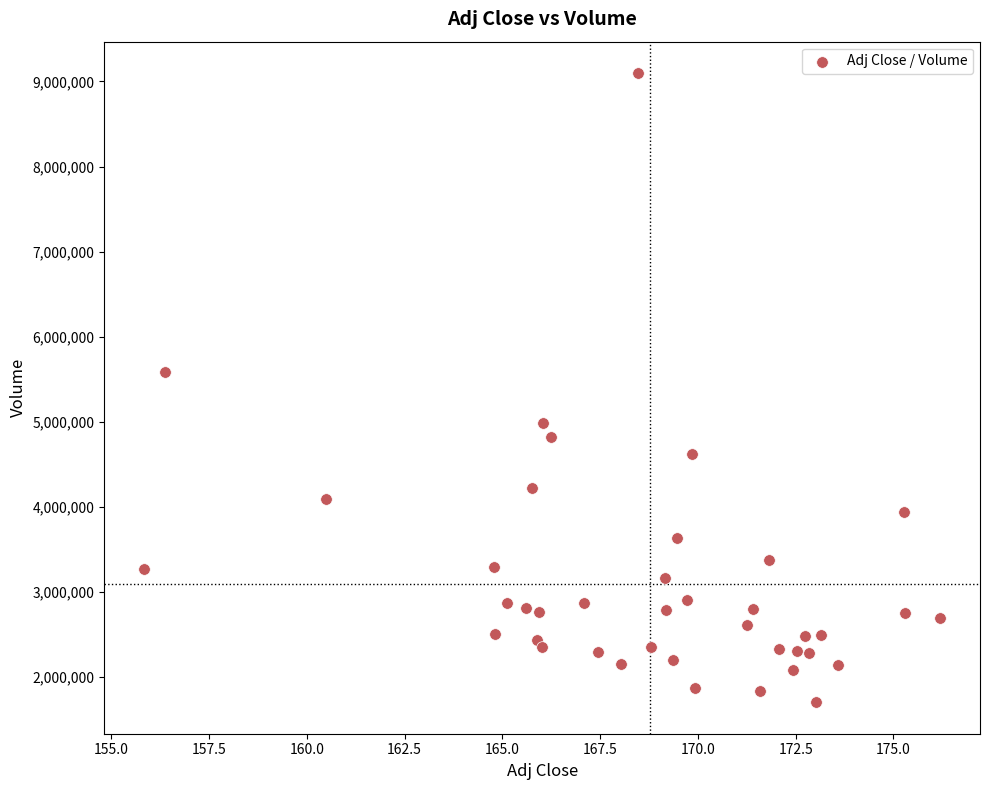

What is the range of Y values (max minus min)?

7398200